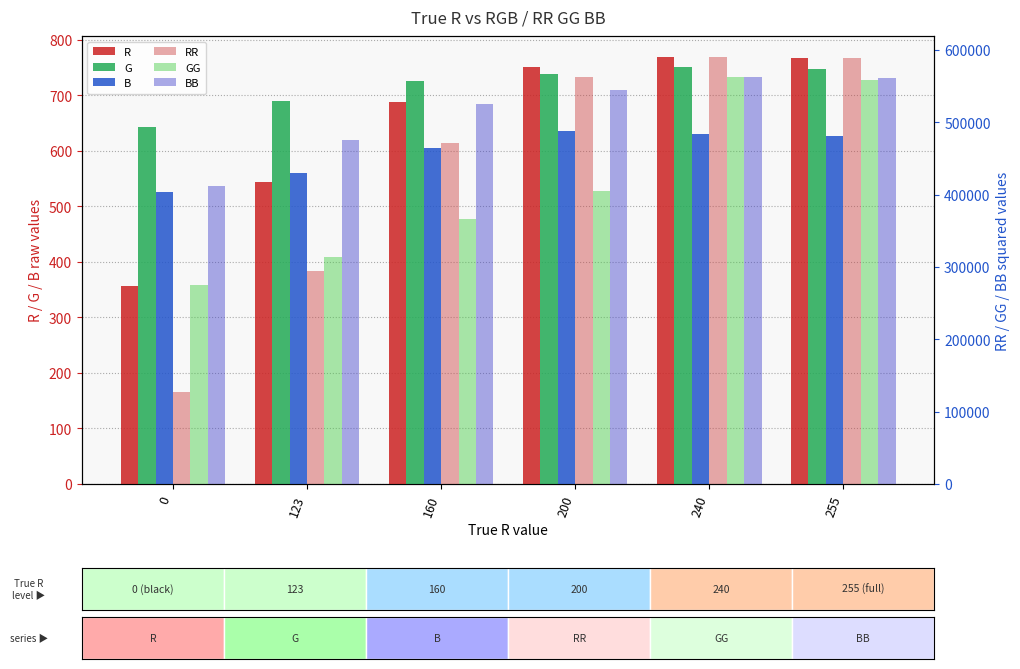

True or false: R has a value of 1059 at 255.

False